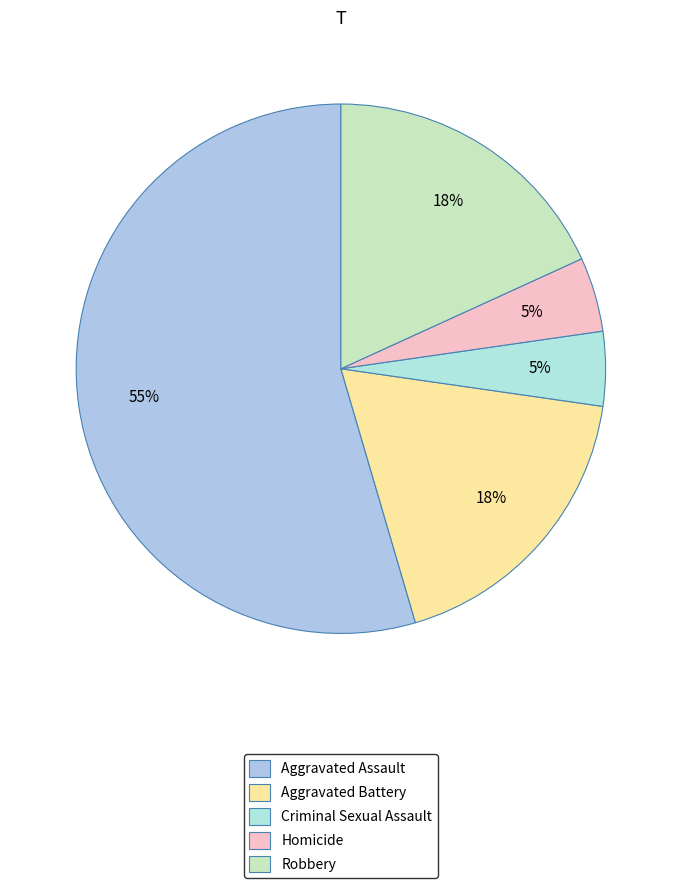

To the nearest percent, what is the difference between the Robbery and Homicide slice percentages?

14%